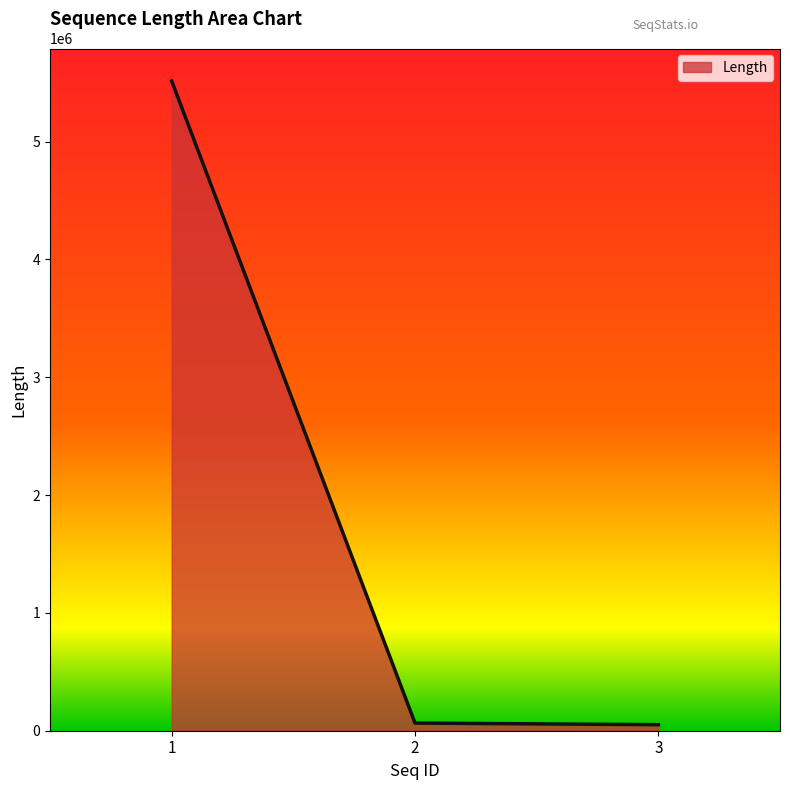

What is the greatest value displayed?

5513839